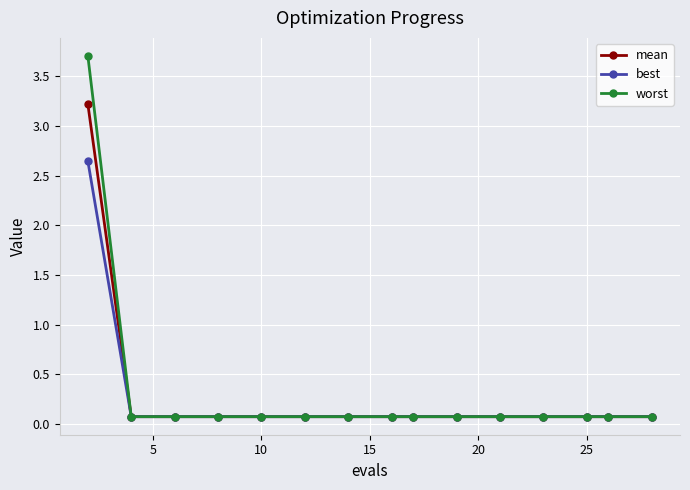

Which series has the largest total across all categories?

worst